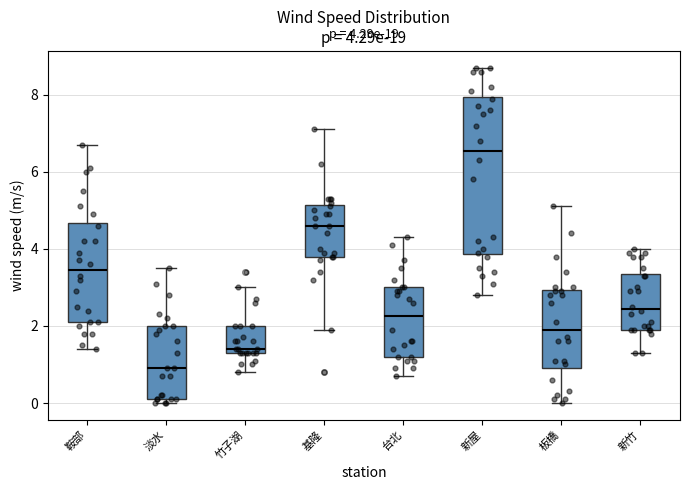

Comparing the boxes themselves (not the whiskers), which one is the tallest?

新屋